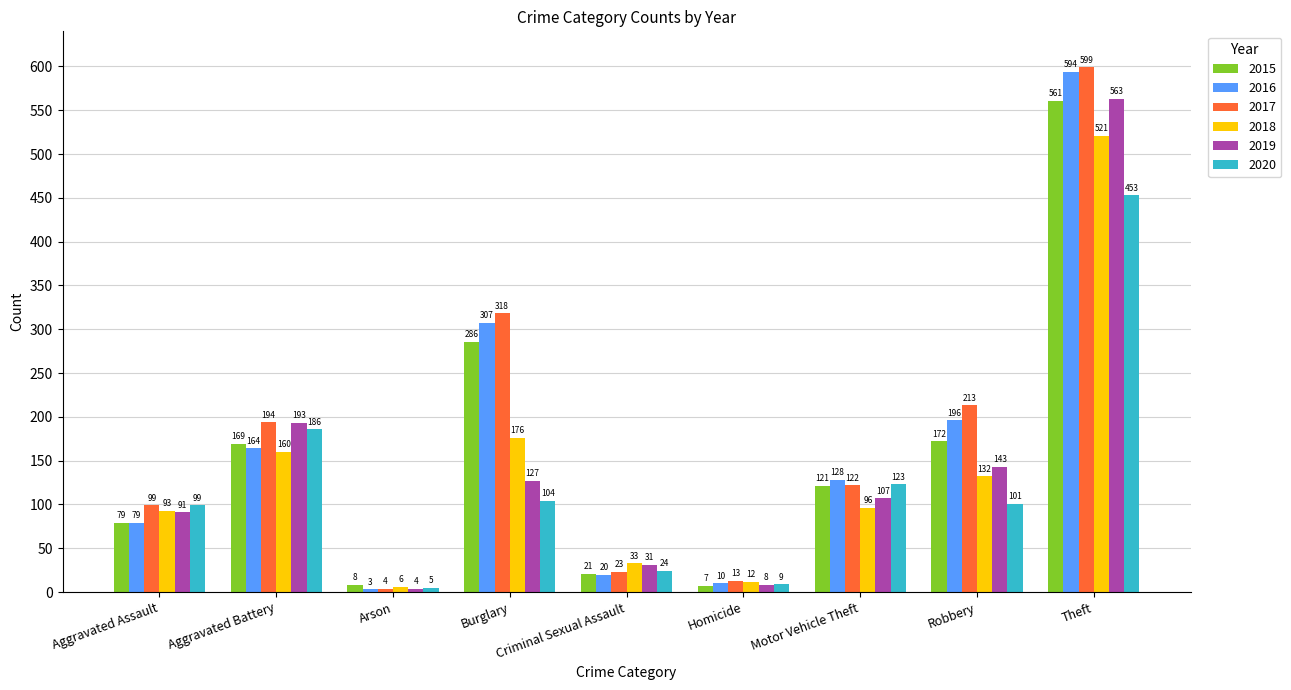

List the labels in order of 2017 value, smallest first.

Arson, Homicide, Criminal Sexual Assault, Aggravated Assault, Motor Vehicle Theft, Aggravated Battery, Robbery, Burglary, Theft